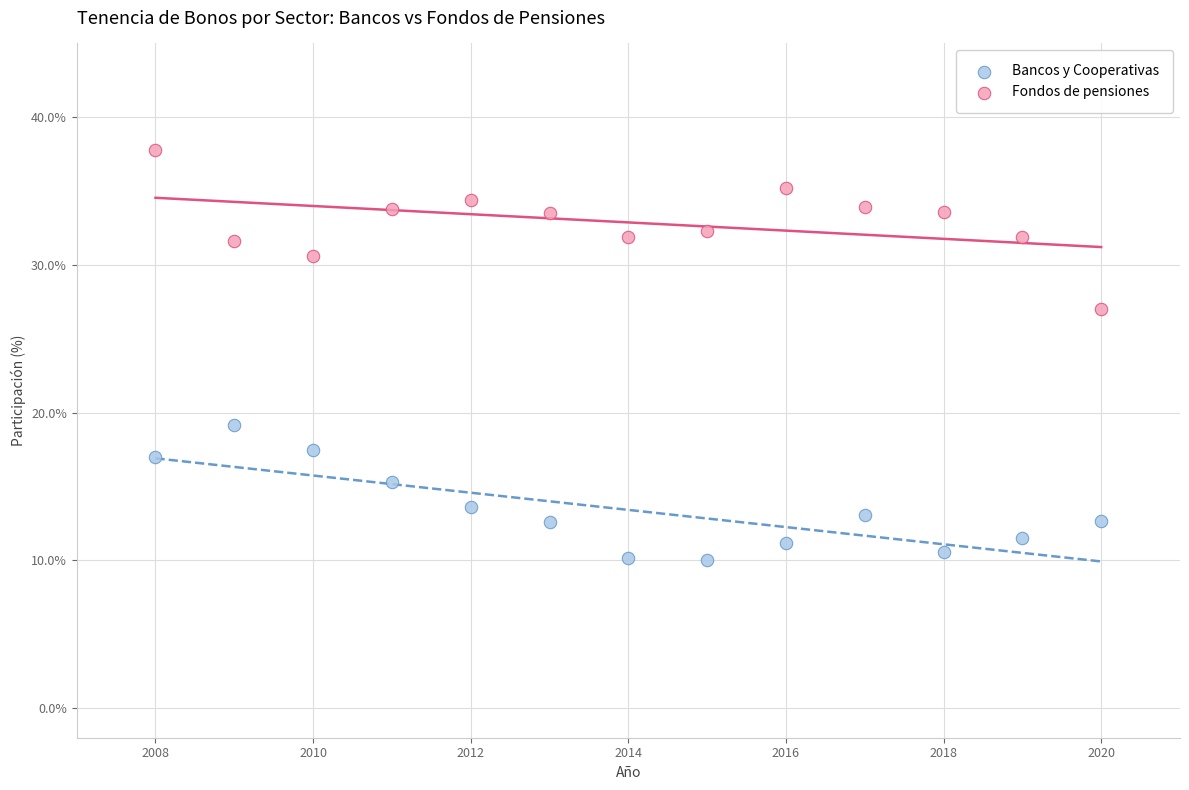

Which series contains the lowest Y value?

Bancos y Cooperativas